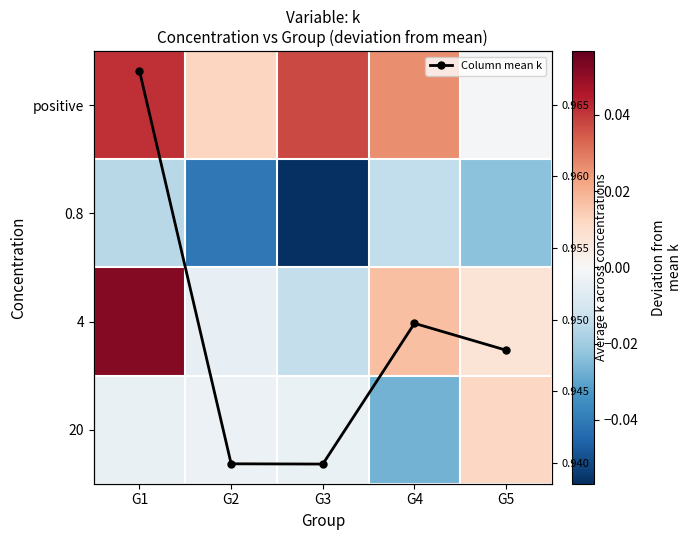

Count the number of data series in this chart.

5